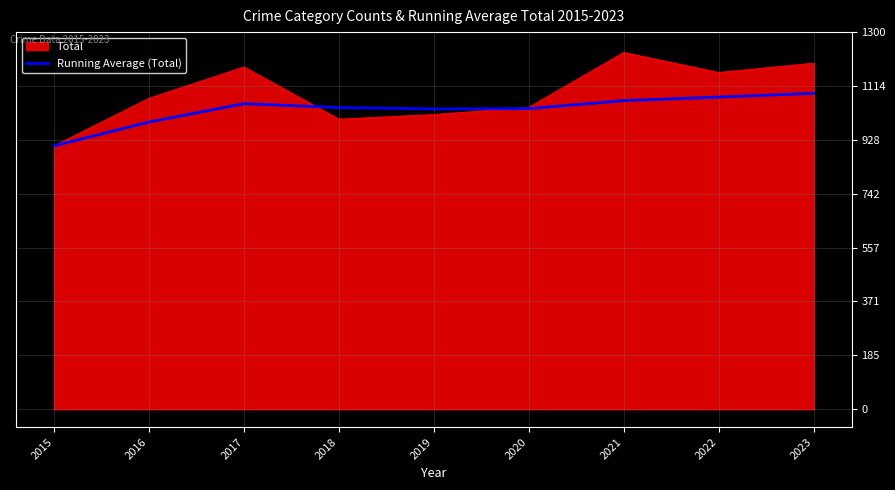

How many lines are shown in the chart?

2